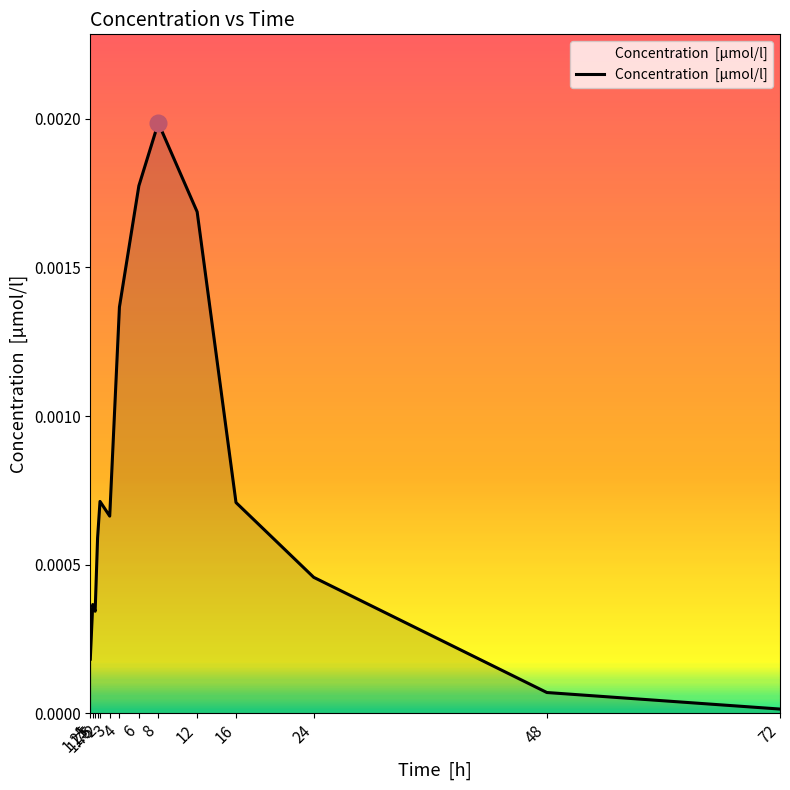

Rank the categories by value from lowest to highest.

72, 48, 1, 1.5, 1.25, 24, 1.75, 3, 16, 2, 4, 12, 6, 8